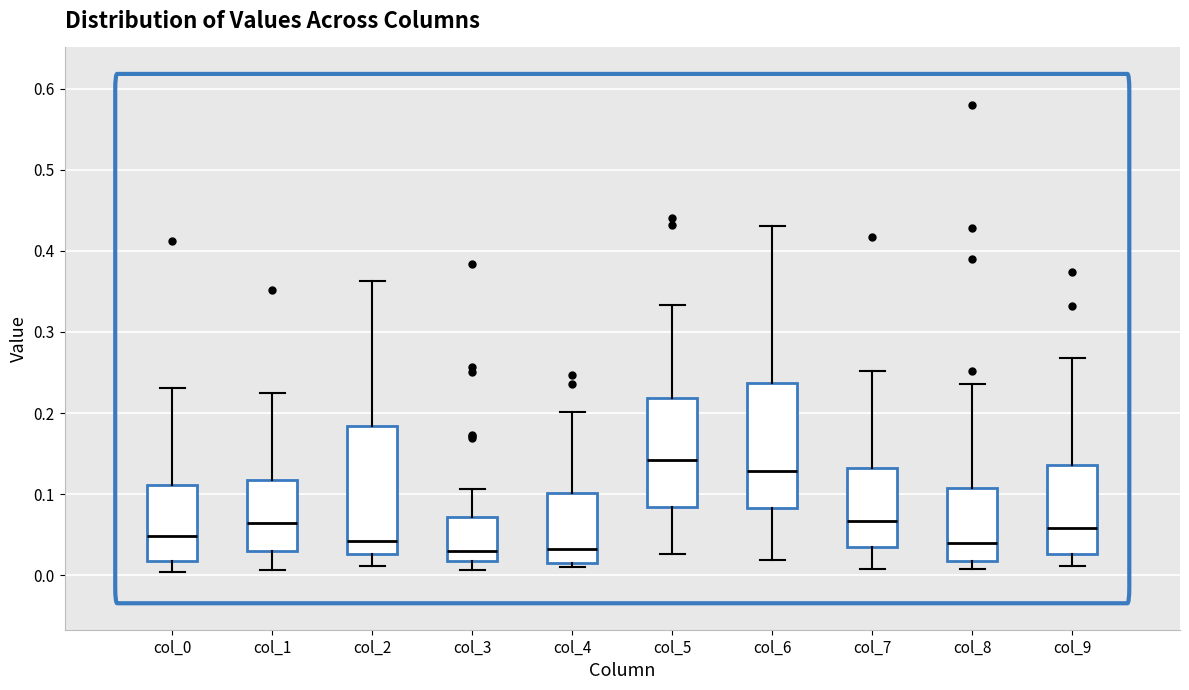

Reading left to right, transcribe this box plot: for each box, give where its median line is, the range the box spans, and where its two whiskers end, as read against the y-axis. The values are not printed on the chart, so give them approximately, as read against the axis.

col_0: median 0.05, box 0.02 to 0.11, whiskers 0.00 to 0.23
col_1: median 0.06, box 0.03 to 0.12, whiskers 0.01 to 0.22
col_2: median 0.04, box 0.03 to 0.18, whiskers 0.01 to 0.36
col_3: median 0.03, box 0.02 to 0.07, whiskers 0.01 to 0.11
col_4: median 0.03, box 0.01 to 0.10, whiskers 0.01 (just below the box's lower edge) to 0.20
col_5: median 0.14, box 0.08 to 0.22, whiskers 0.03 to 0.33
col_6: median 0.13, box 0.08 to 0.24, whiskers 0.02 to 0.43
col_7: median 0.07, box 0.03 to 0.13, whiskers 0.01 to 0.25
col_8: median 0.04, box 0.02 to 0.11, whiskers 0.01 to 0.24
col_9: median 0.06, box 0.03 to 0.14, whiskers 0.01 to 0.27